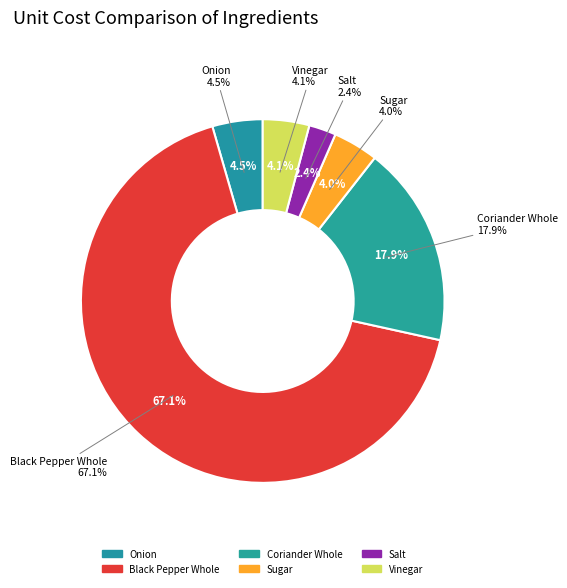

Is it true that Salt is 2% of the pie?

True